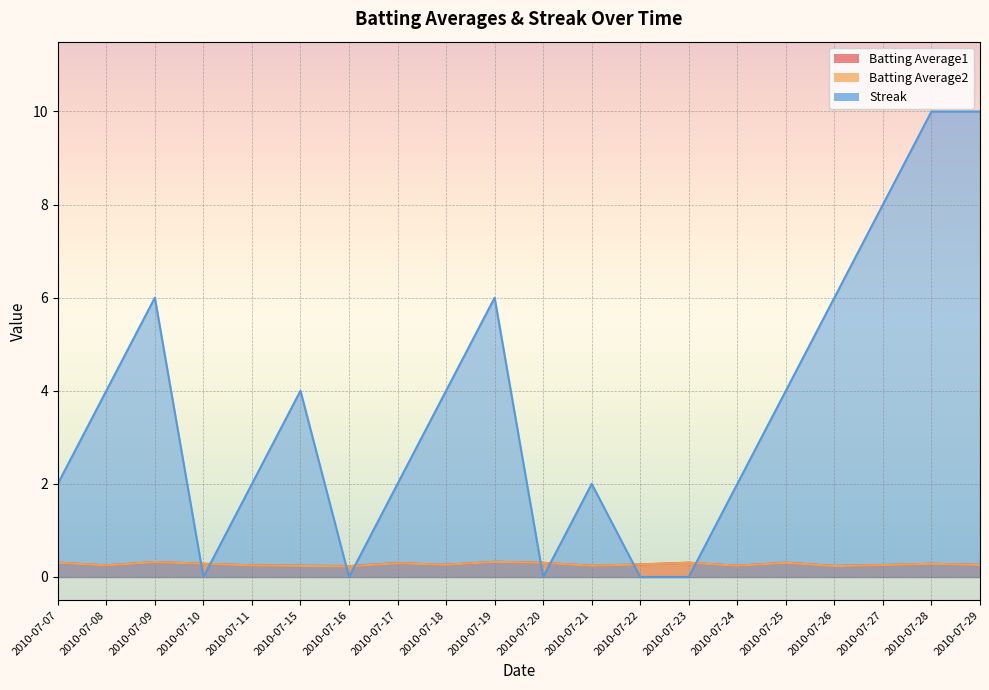

What are all the series names shown in the legend?

Batting Average1, Batting Average2, Streak